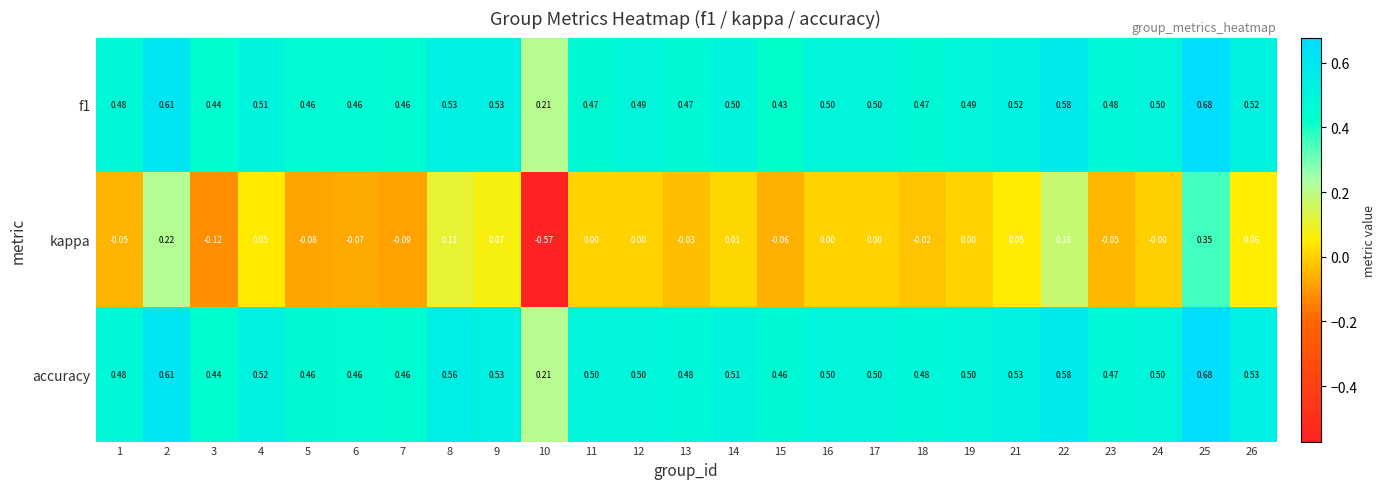

Which series changed the most between 3 and 7?

kappa